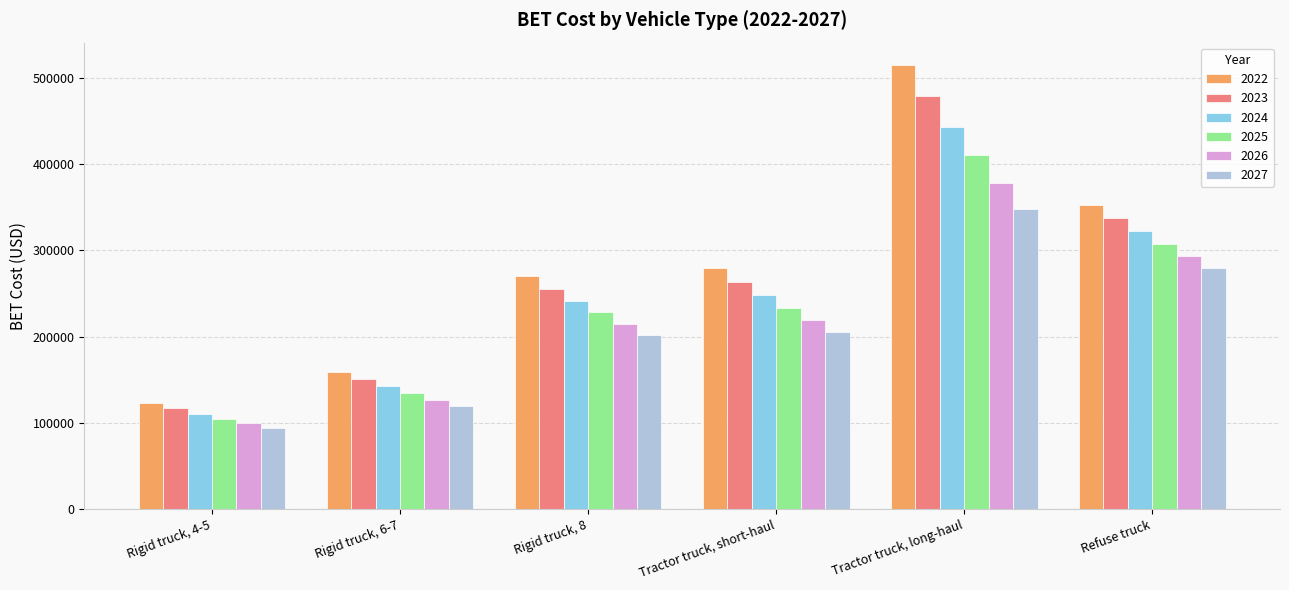

Rank the series at Tractor truck, long-haul from highest to lowest value.

2022, 2023, 2024, 2025, 2026, 2027